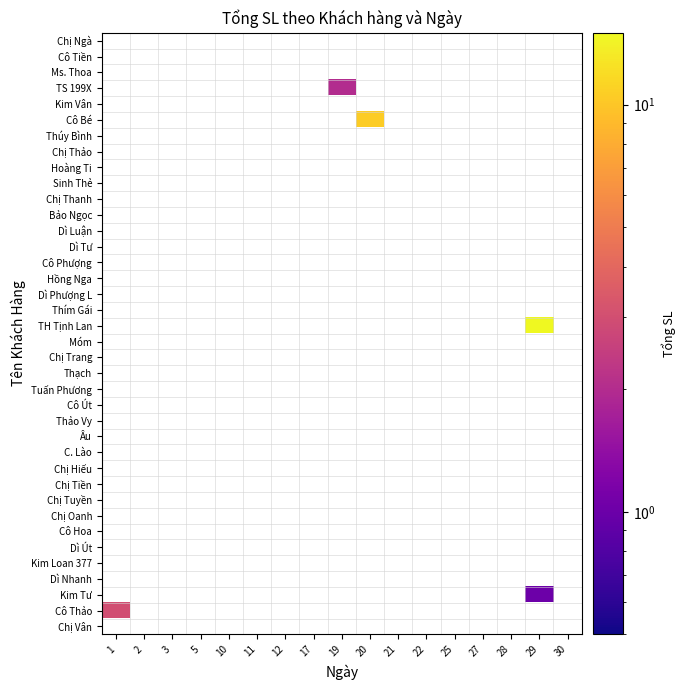

What is the greatest value displayed?

15.0